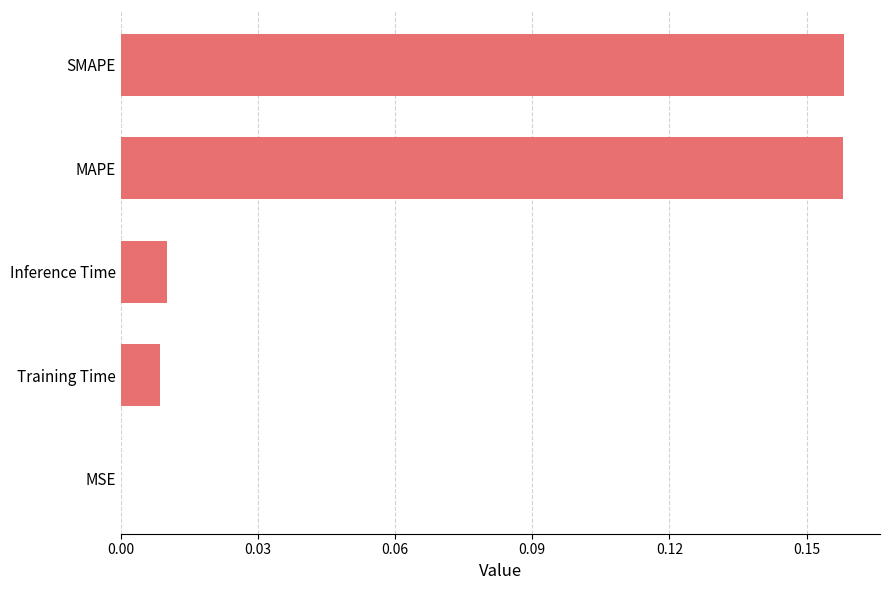

The value at Inference Time is 0.0. True or false?

True